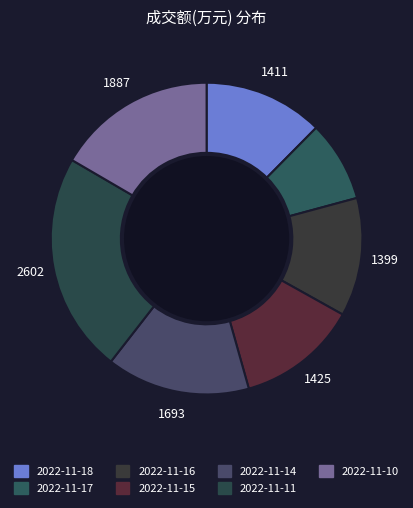

Is it true that 2022-11-11 is 13% of the pie?

False